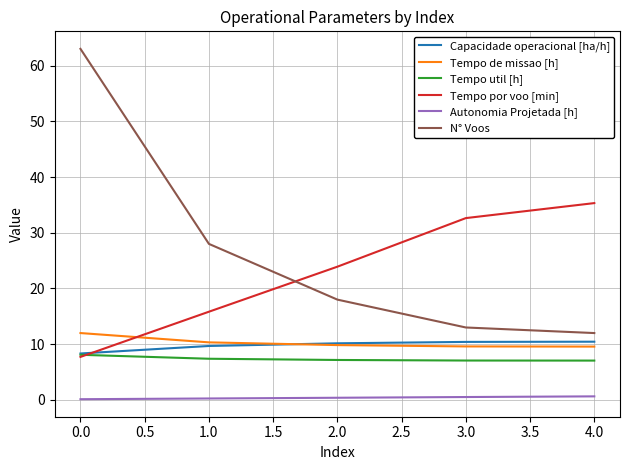

The value of Tempo de missao [h] at 1.0 is 10.3. True or false?

True